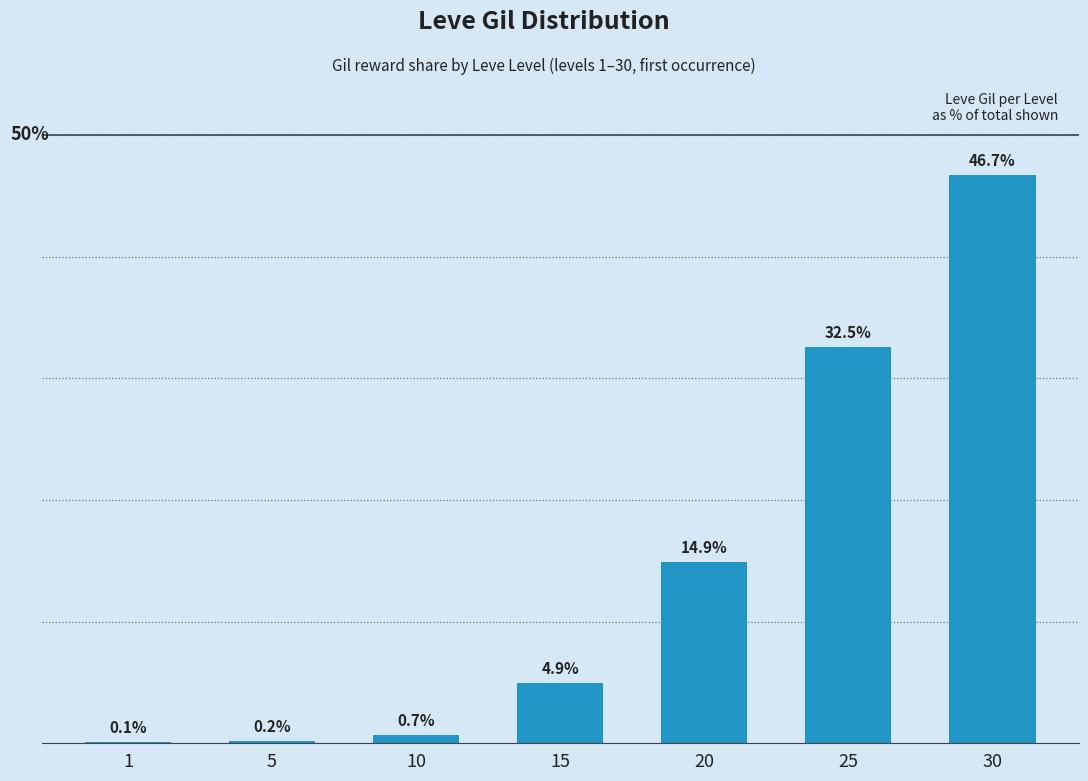

What is the sum of the values at 15 and 1?

5.1